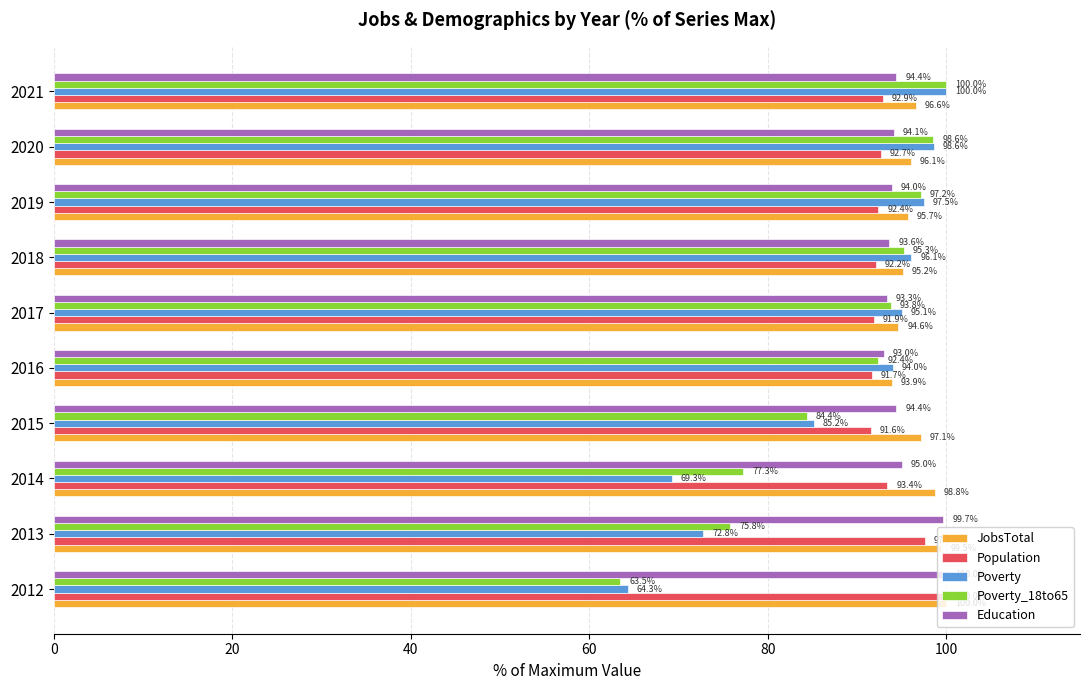

True or false: Population has a value of 92.2 at 2018.

True